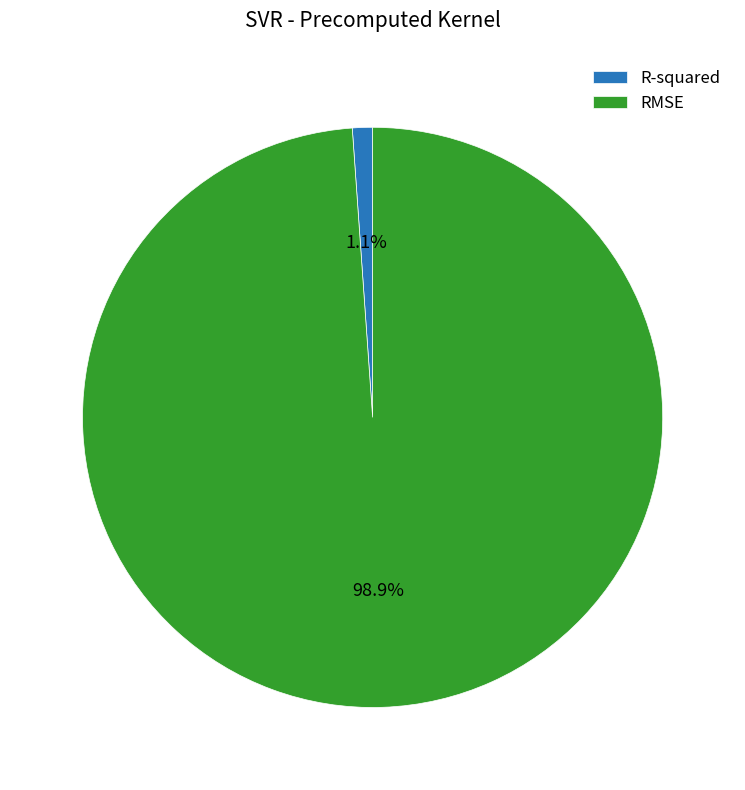

The RMSE slice represents 91% of the pie. True or false?

False